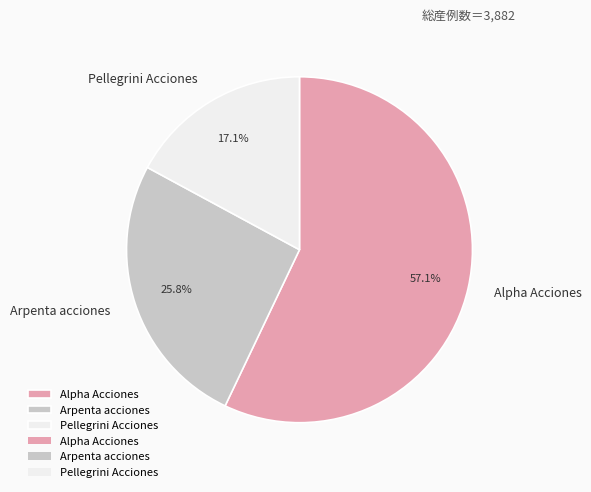

What percentage is the Arpenta acciones slice, to the nearest percent?

26%